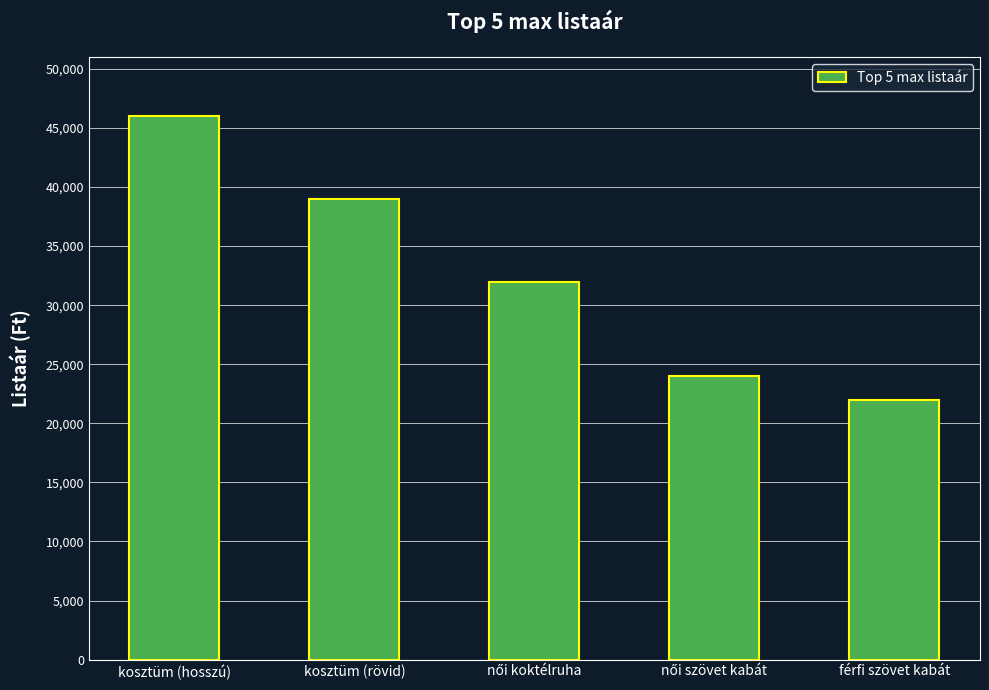

Approximately how many times larger is the value at kosztüm (hosszú) compared to kosztüm (rövid)?

1.2